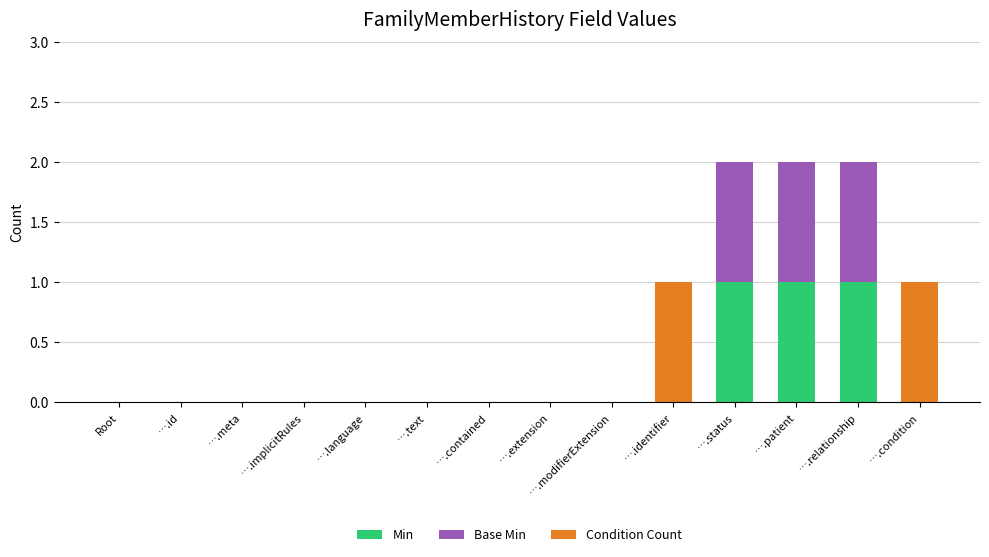

What is the sum of all Min values?

3